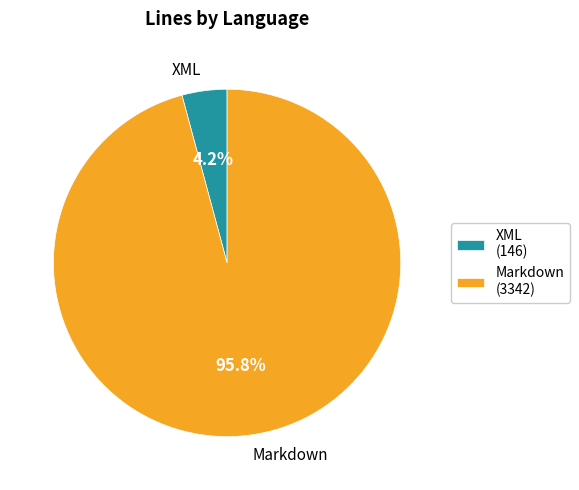

To the nearest percent, what is the combined percentage of XML and Markdown?

100%